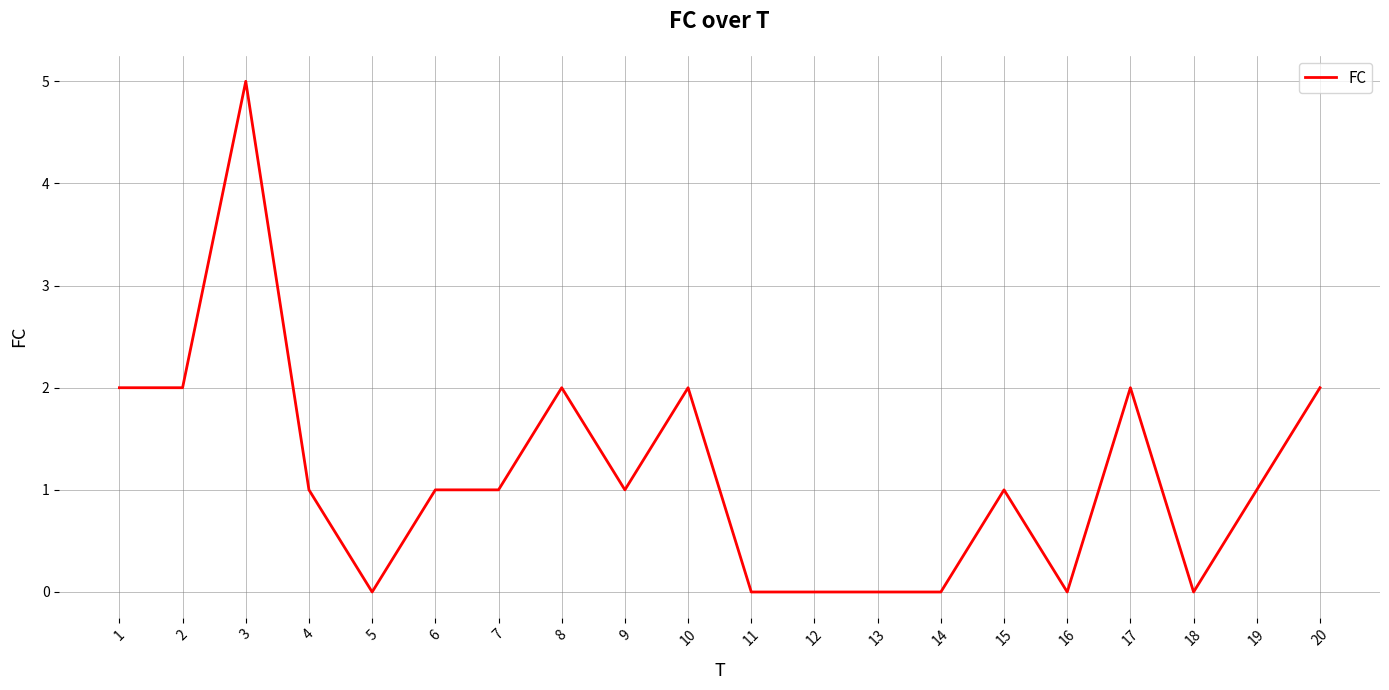

At which category does the chart reach its peak across all series?

3